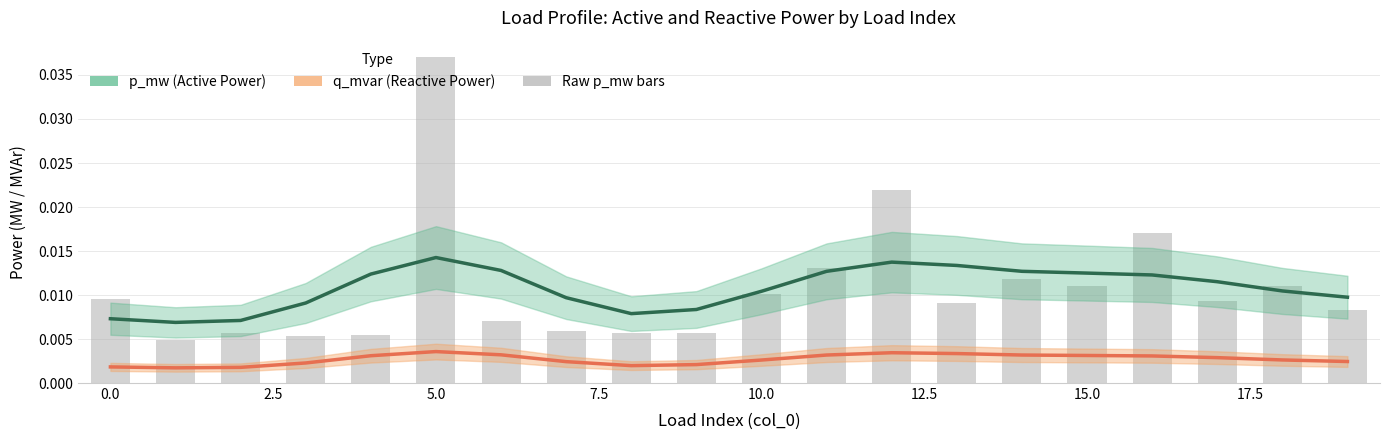

Which series has the largest total across all categories?

p_mw (Active Power)